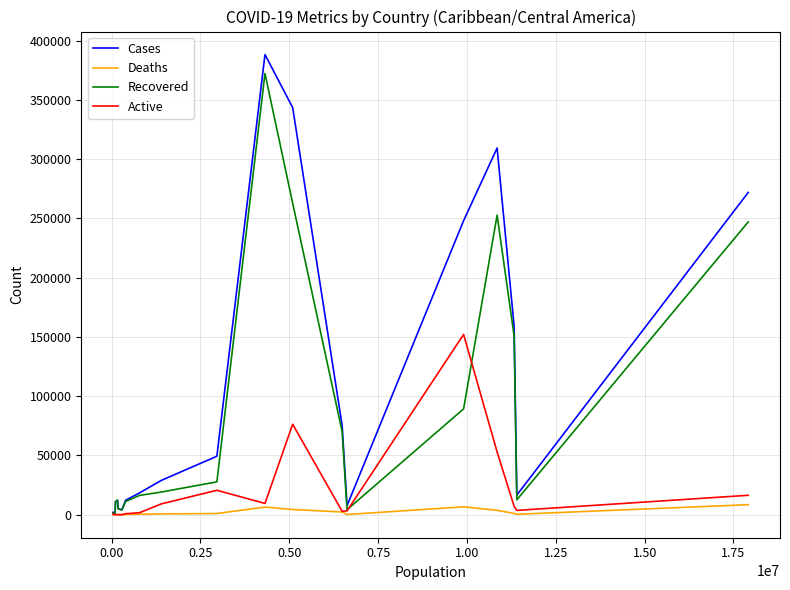

List the series in order of their overall mean, lowest first.

Deaths, Active, Recovered, Cases